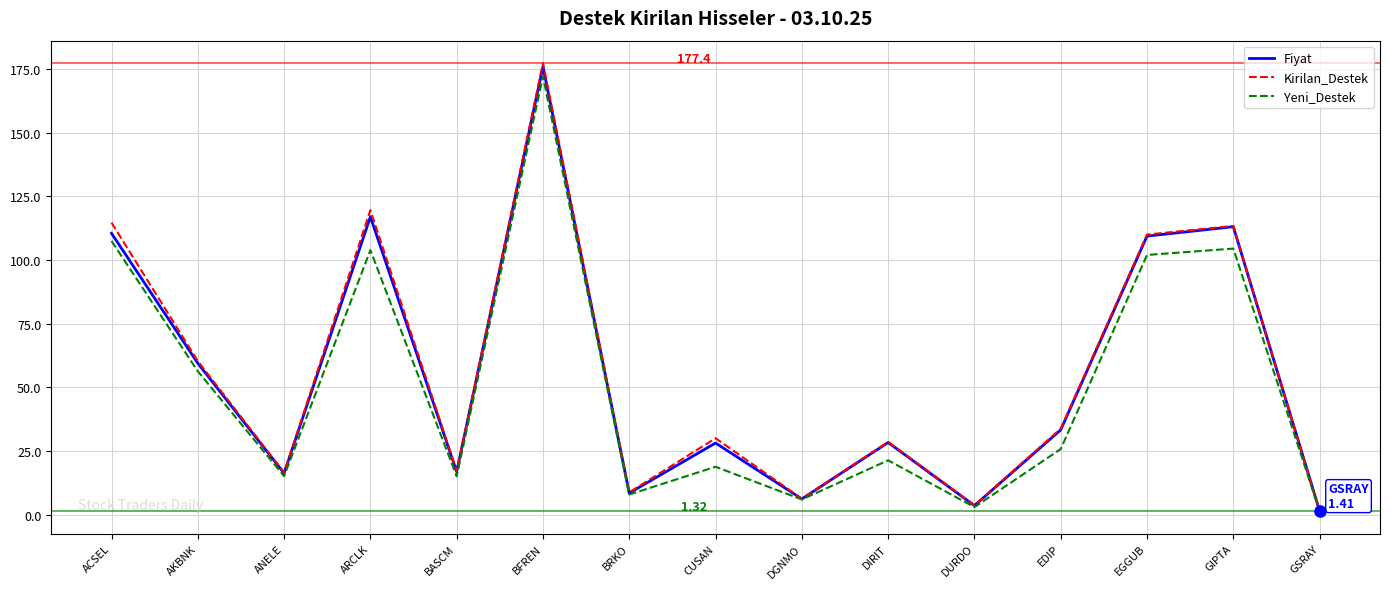

At how many categories does at least one series exceed 23?

9